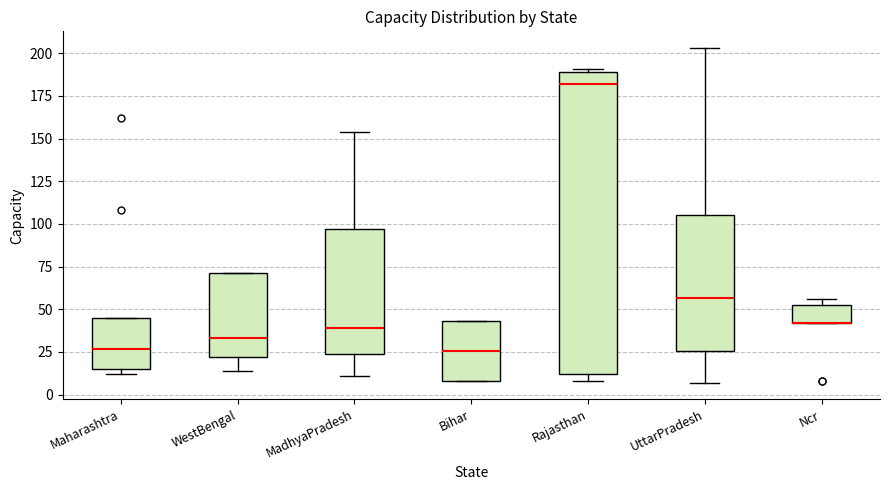

Where does the upper whisker of the box for MadhyaPradesh end on the y-axis? The values are not printed on the chart, so give them approximately, as read against the axis.

155